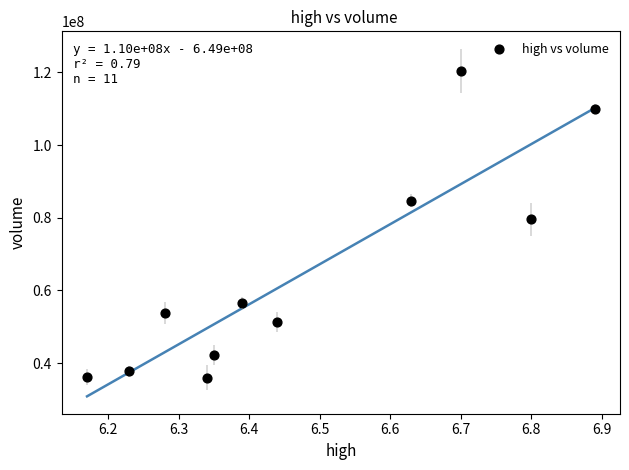

What Y value in the scatter plot is closest to 78219237?

79573199